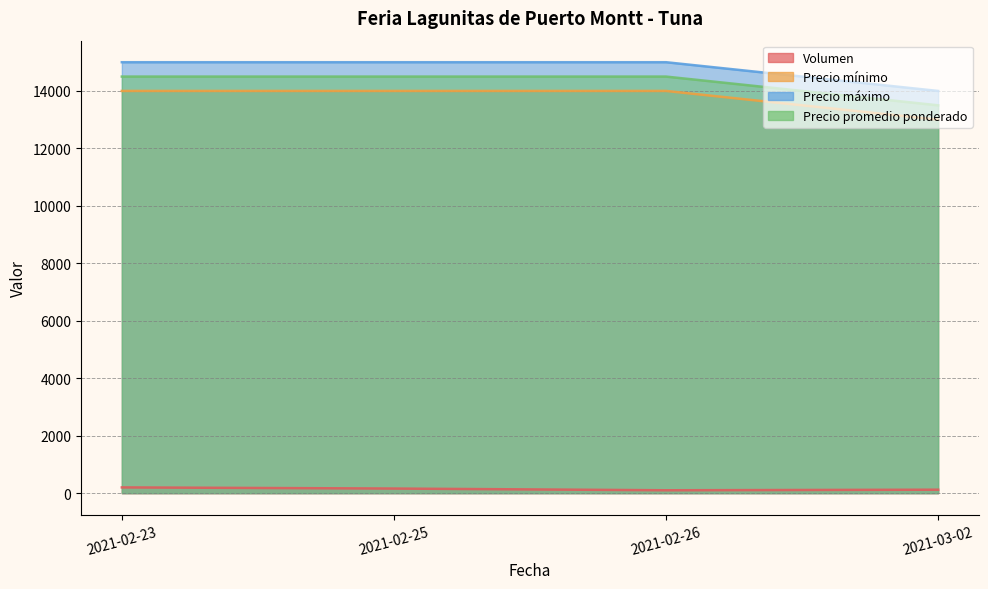

What are all the series names shown in the legend?

Volumen, Precio mínimo, Precio máximo, Precio promedio ponderado